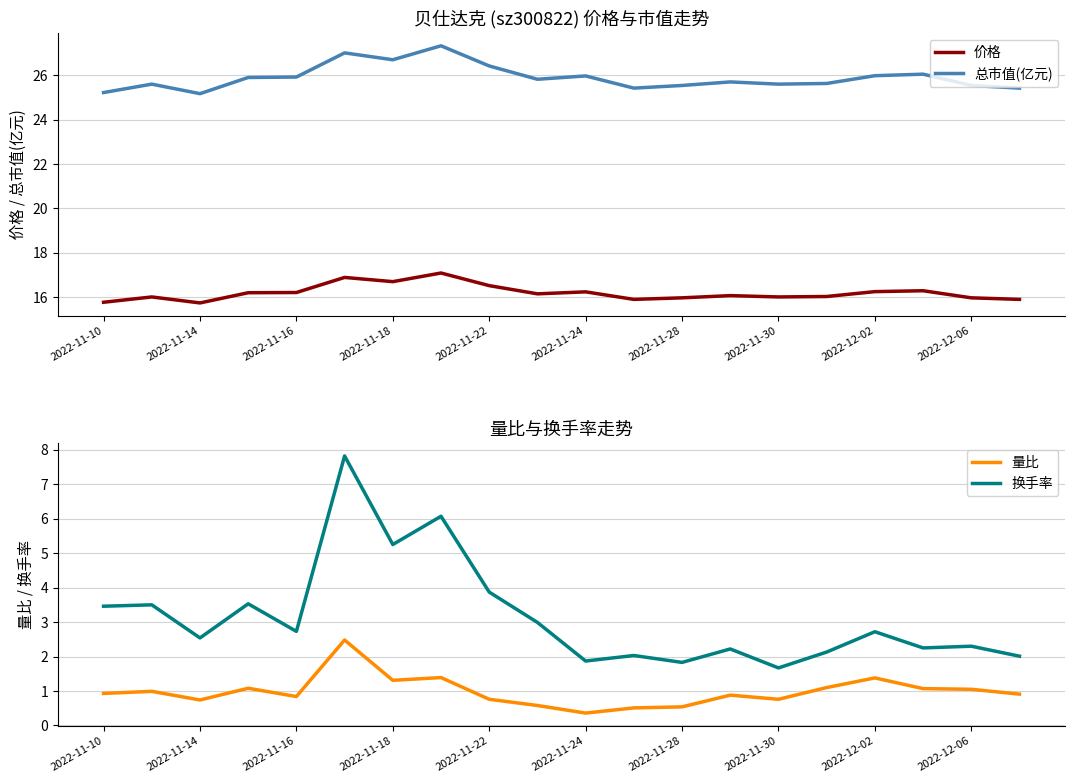

Which series has the largest range (max minus min)?

换手率